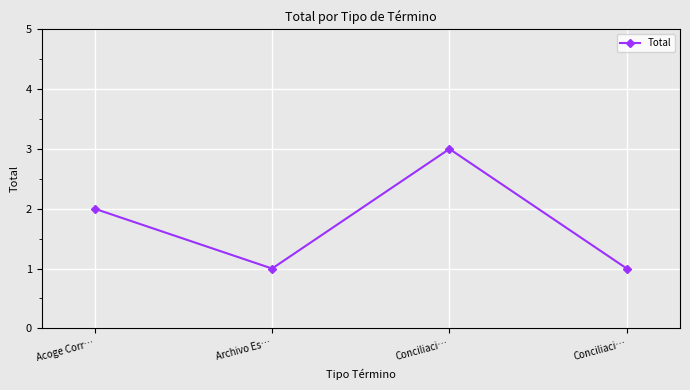

True or false: the data shows 3 at Conciliaci….

True